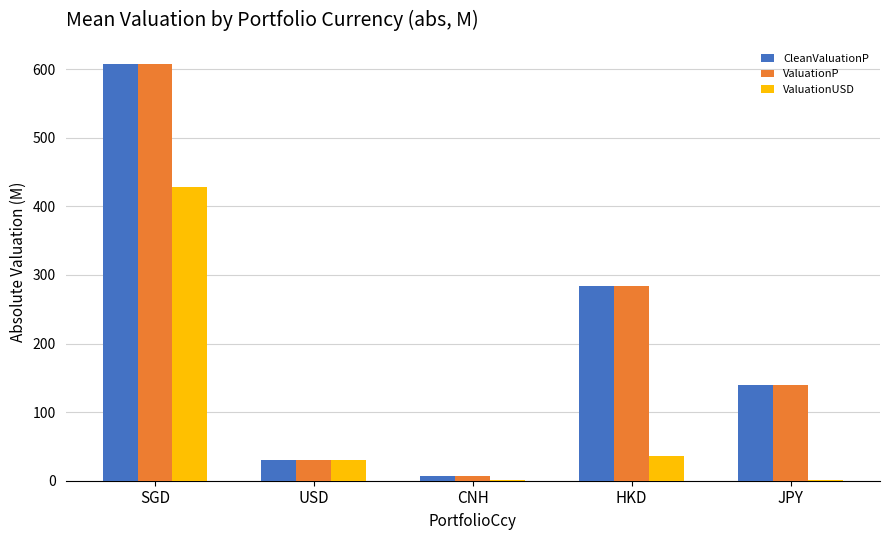

What is the sum of all CleanValuationP values?

1067.8